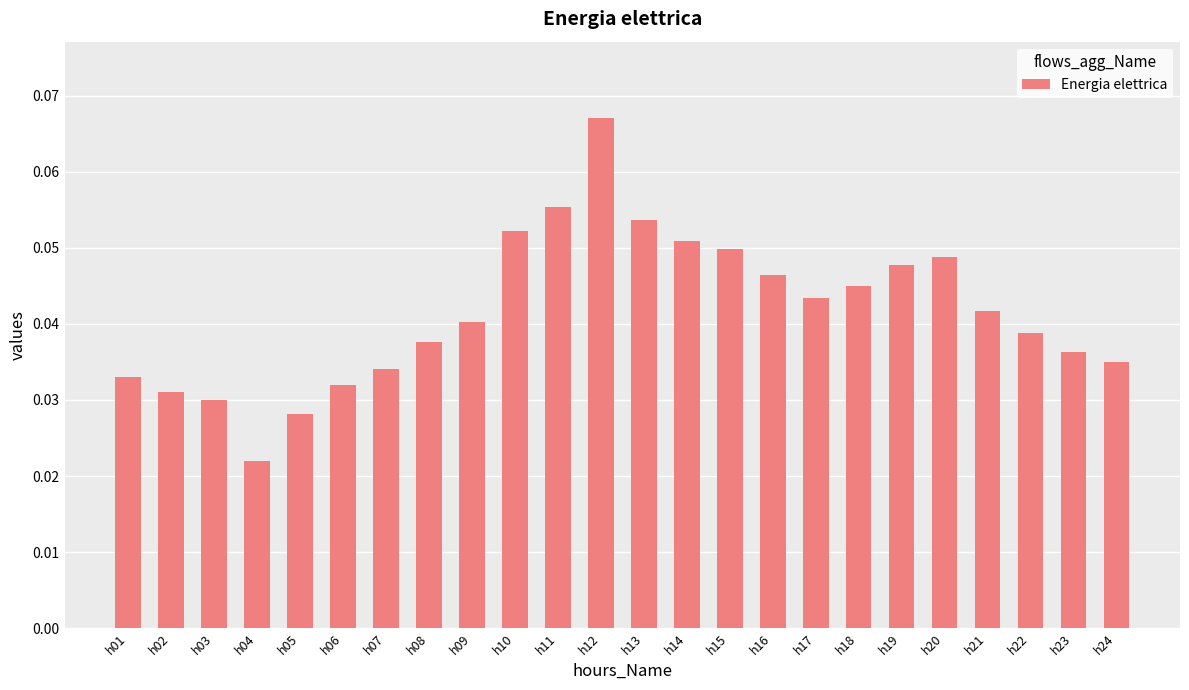

Rank the categories by value from lowest to highest.

h04, h05, h03, h02, h06, h01, h07, h24, h23, h08, h22, h09, h21, h17, h18, h16, h19, h20, h15, h14, h10, h13, h11, h12